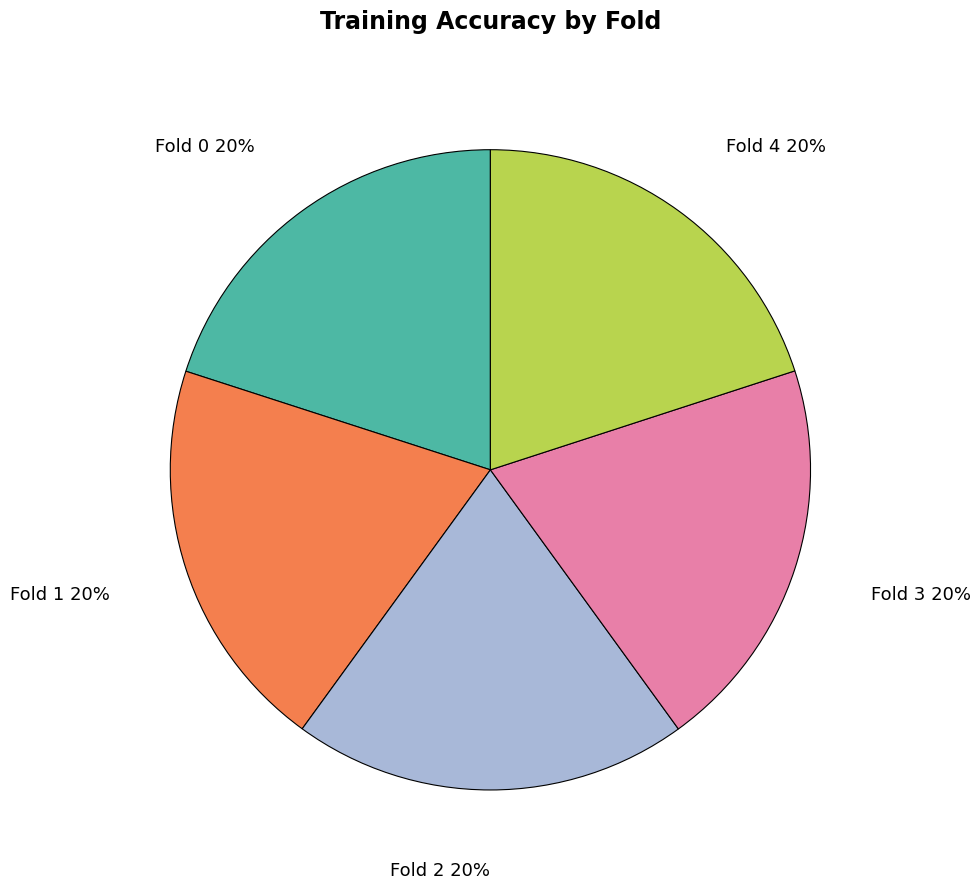

What percentage is the Fold 3 slice, to the nearest percent?

20%